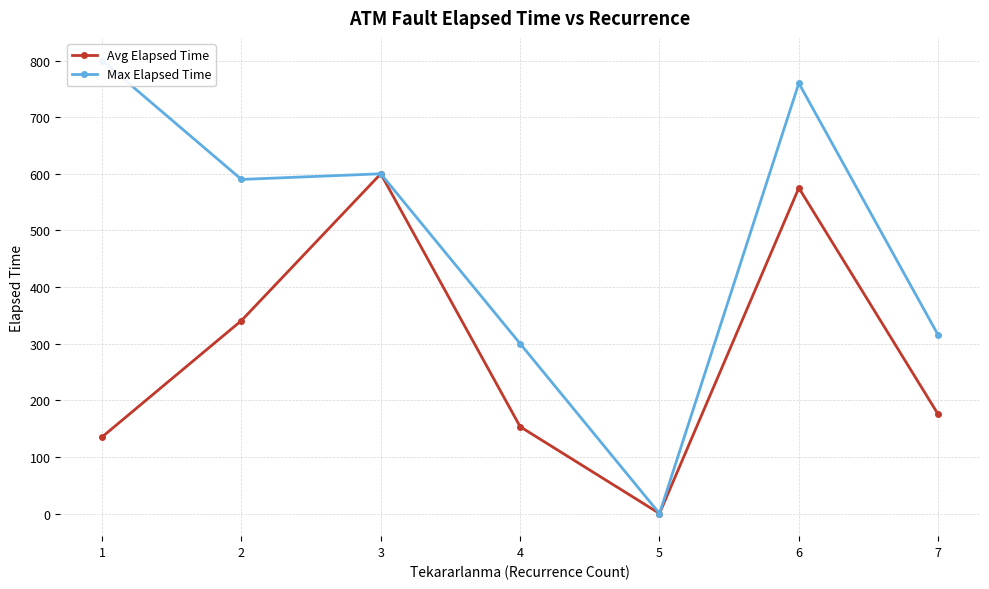

True or false: Avg Elapsed Time and Max Elapsed Time cross at least once.

False